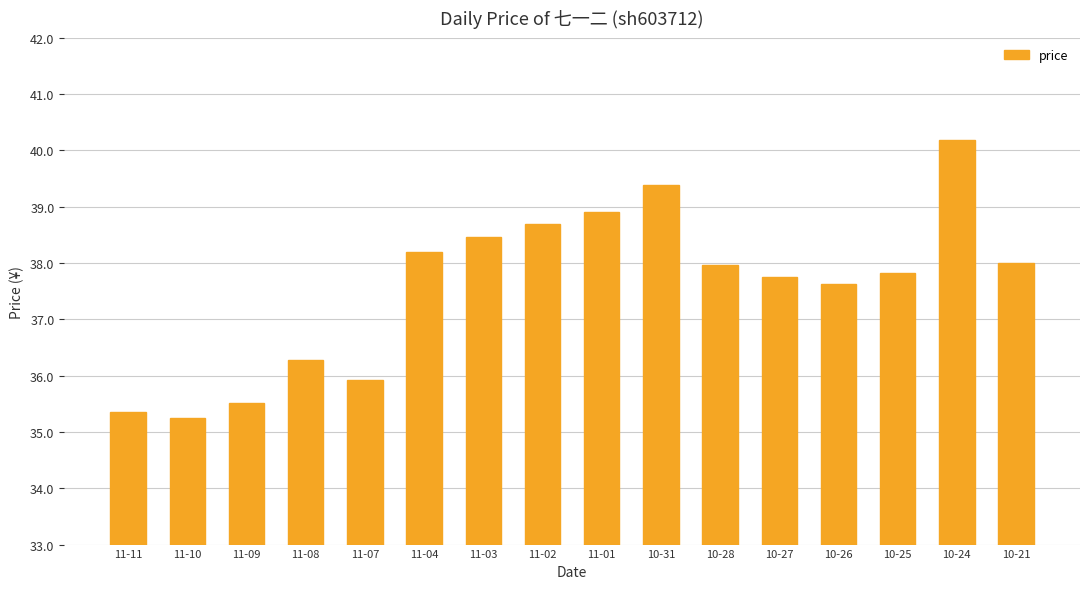

Between 11-10 and 11-07, which is larger?

11-07